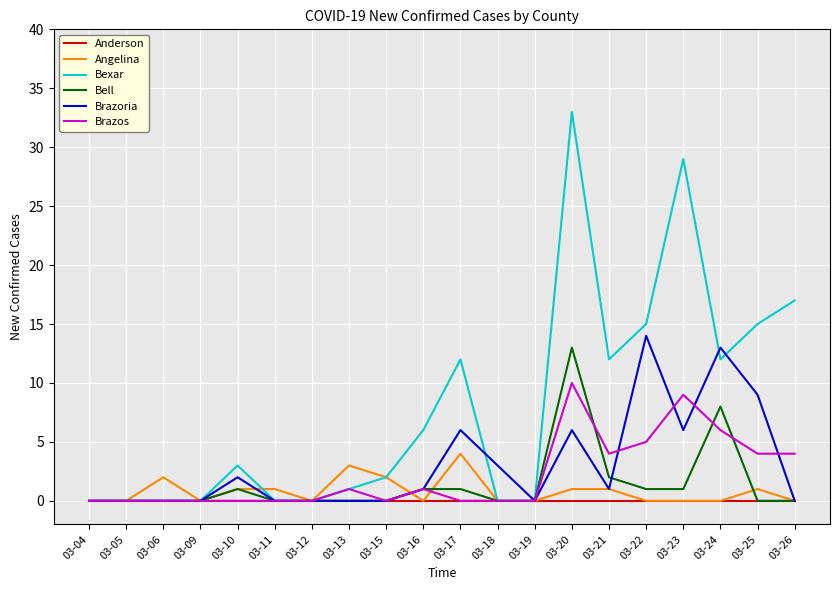

What is the difference between the maximum and minimum values in the Bexar series?

33